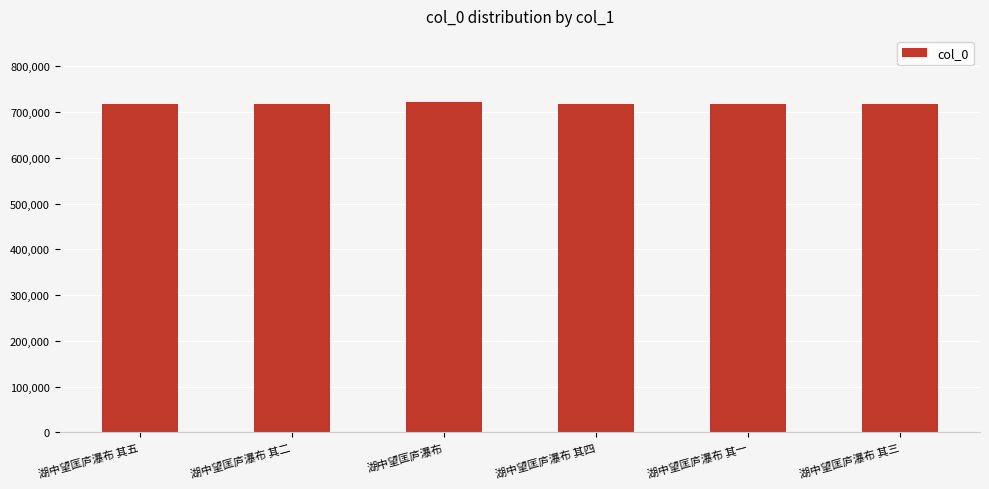

What is the ratio of the value at 湖中望匡庐瀑布 其三 to the value at 湖中望匡庐瀑布?

1.0